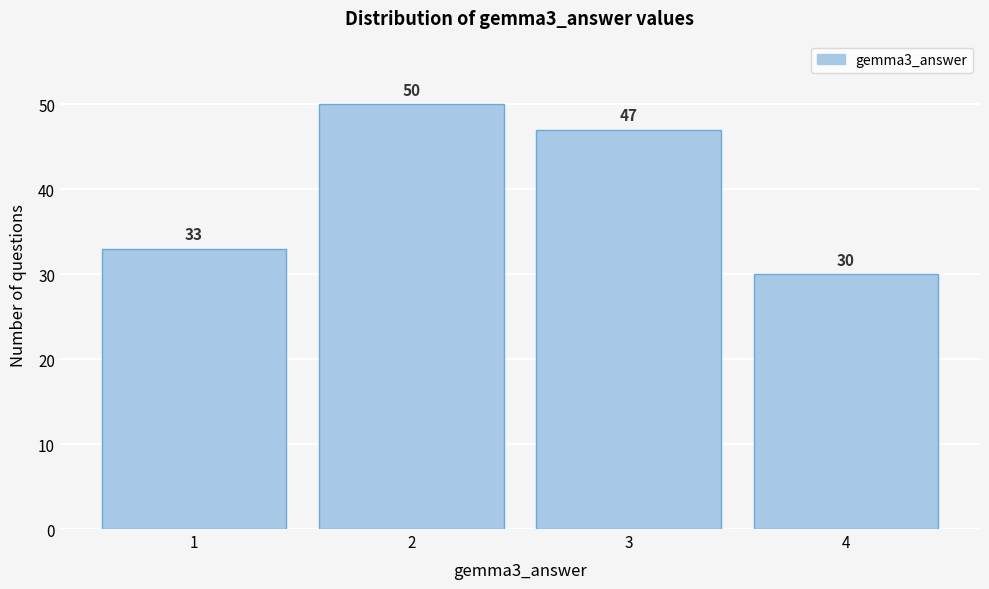

Reading left to right, list all the values displayed in this chart.

1=33	2=50	3=47	4=30